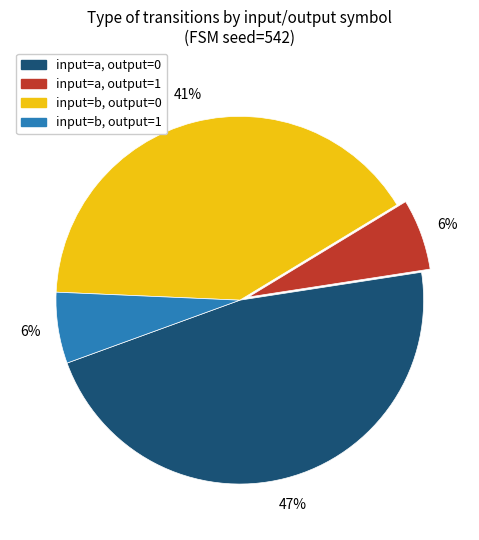

What percentage is the input=b, output=0 slice, to the nearest percent?

41%